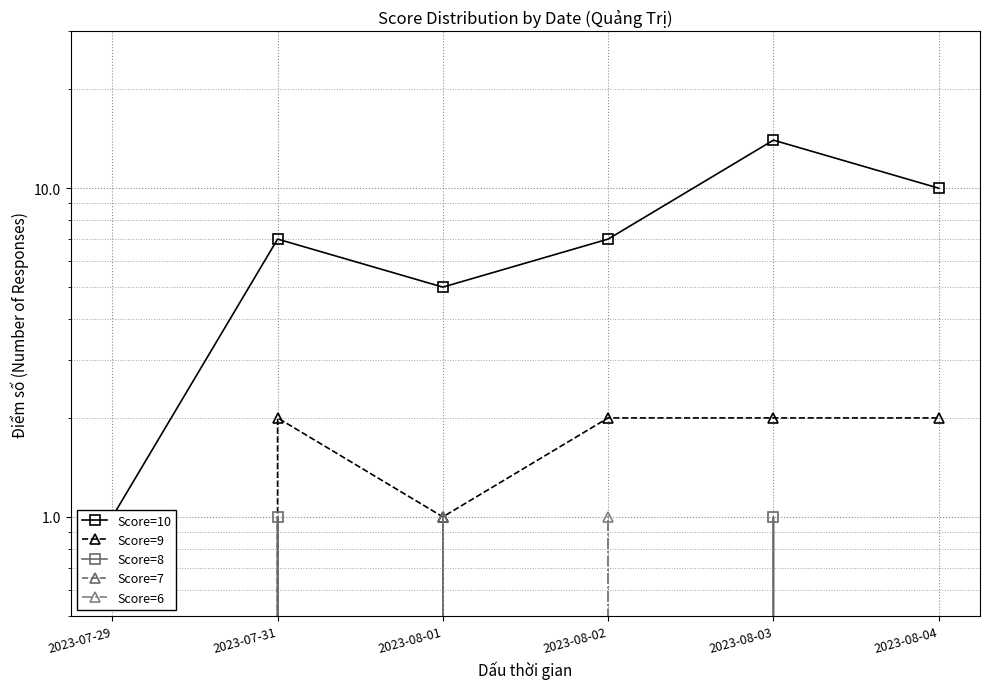

How many lines are shown in the chart?

5